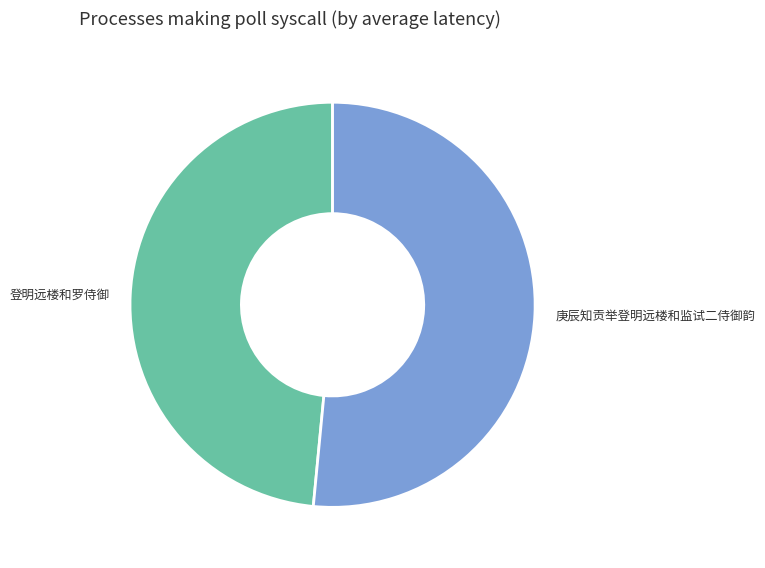

True or false: 庚辰知贡举登明远楼和监试二侍御韵 accounts for 39% of the total.

False